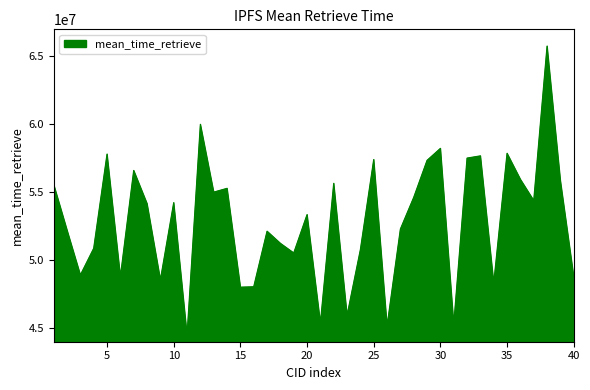

What is the greatest value displayed?

65761812.0